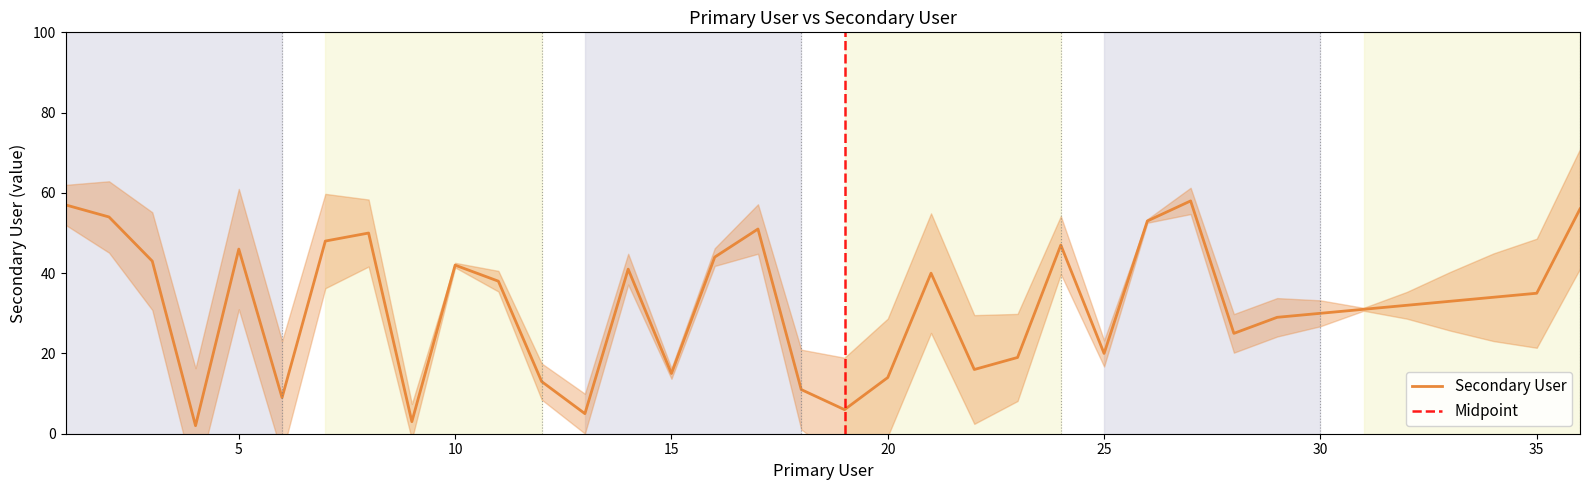

What is the value of the 34th point from the left?

34